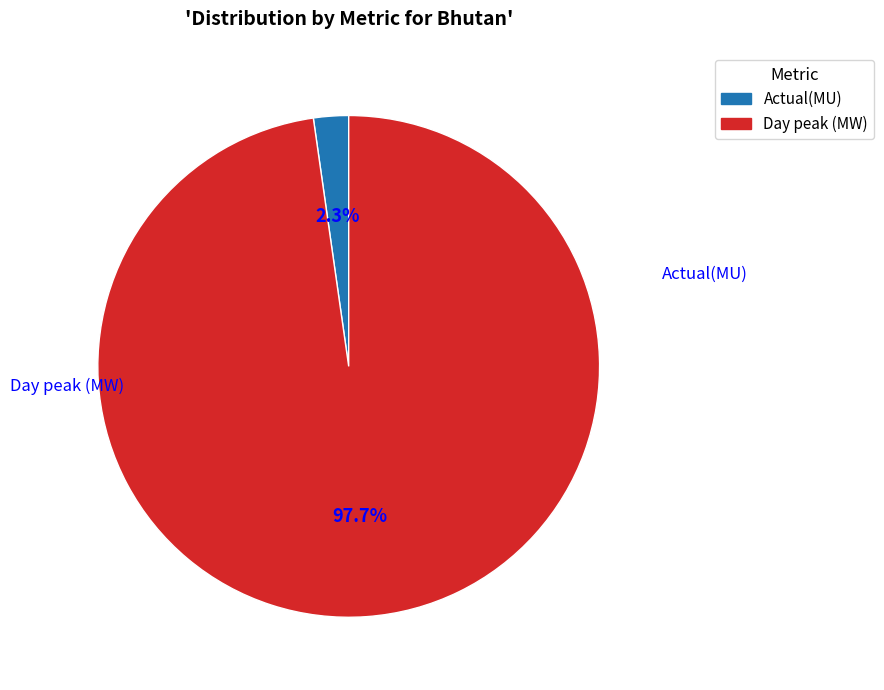

Which has a higher value, Actual(MU) or Day peak (MW)?

Day peak (MW)